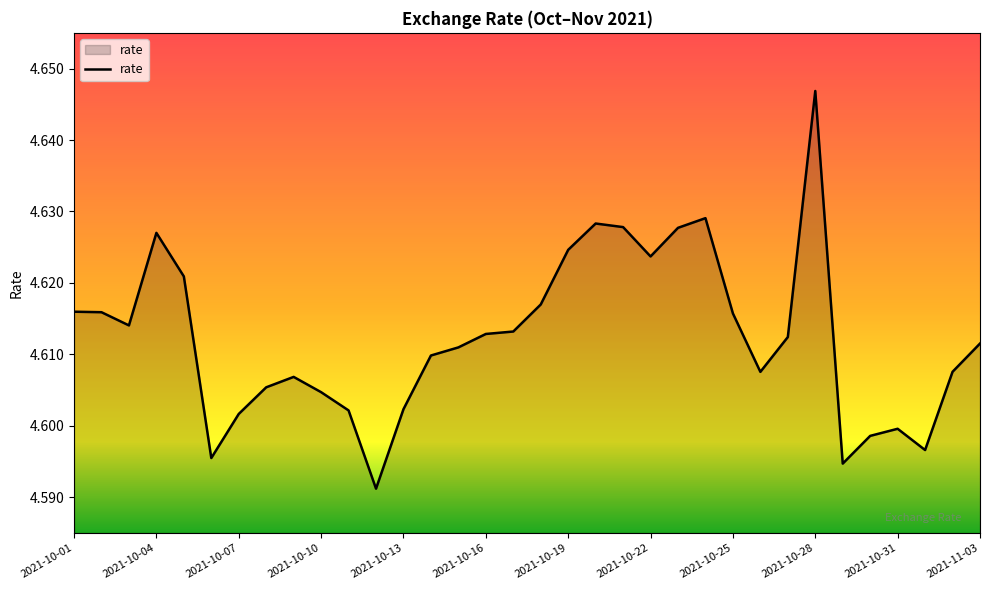

What is the sum of all values?

156.8